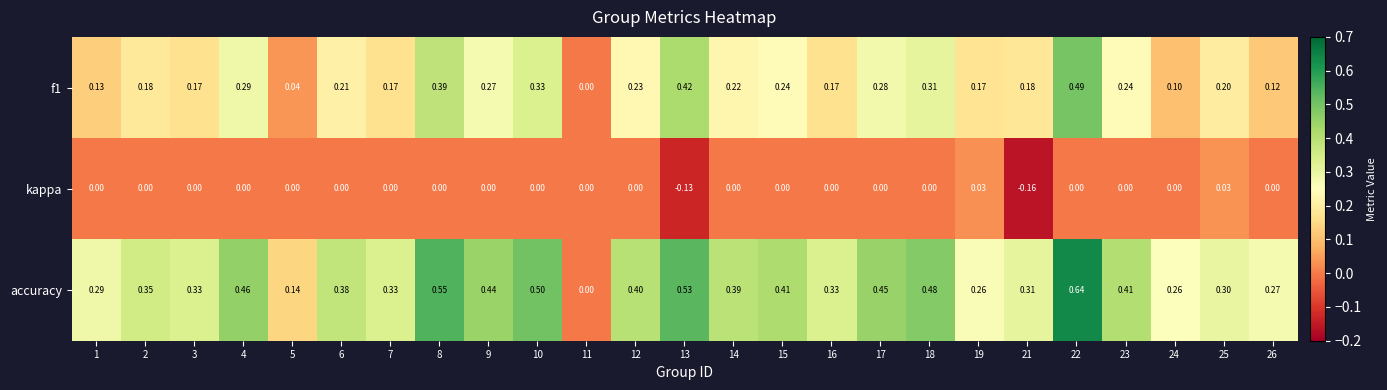

Is the value of f1 at 16 greater than the value of kappa at 12?

Yes